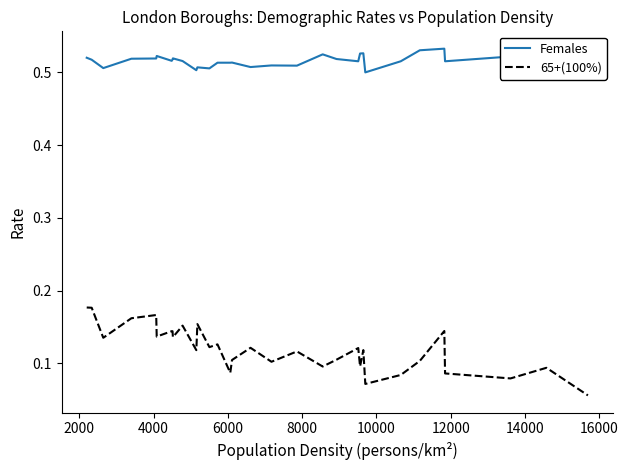

True or false: Females and 65+(100%) intersect in this chart.

False